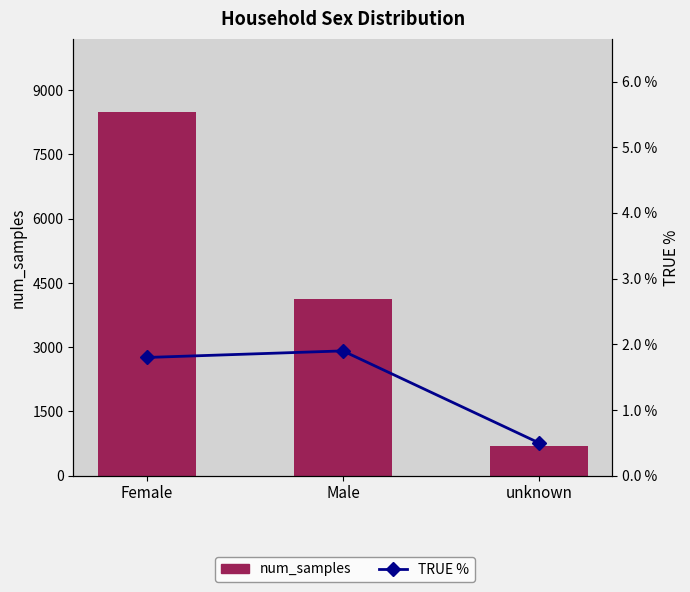

Reading left to right, what are all the values shown in this chart?

num_samples: 8499.0	4134.0	689.0
TRUE %: 1.8	1.9	0.5